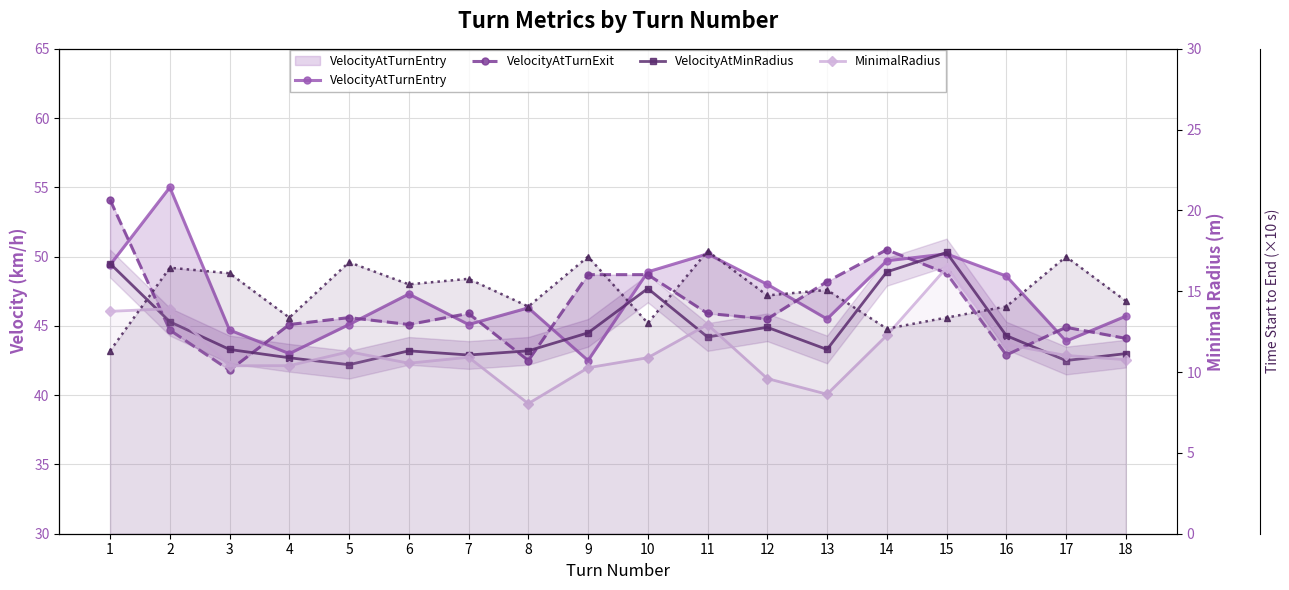

True or false: VelocityAtMinRadius and TimeStarttoEnd (×10) intersect in this chart.

False